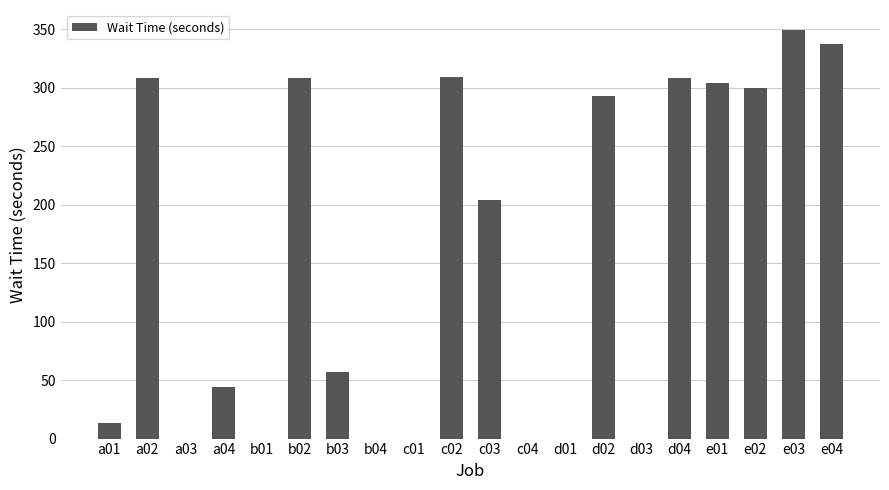

Between e04 and e01, which is larger?

e04